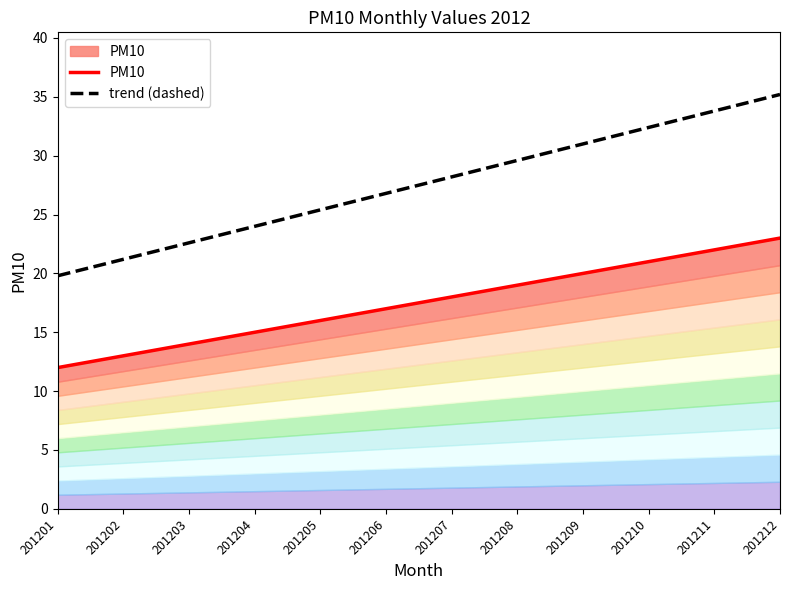

What is the value of the PM10 point at the 1st from the left?

12.0